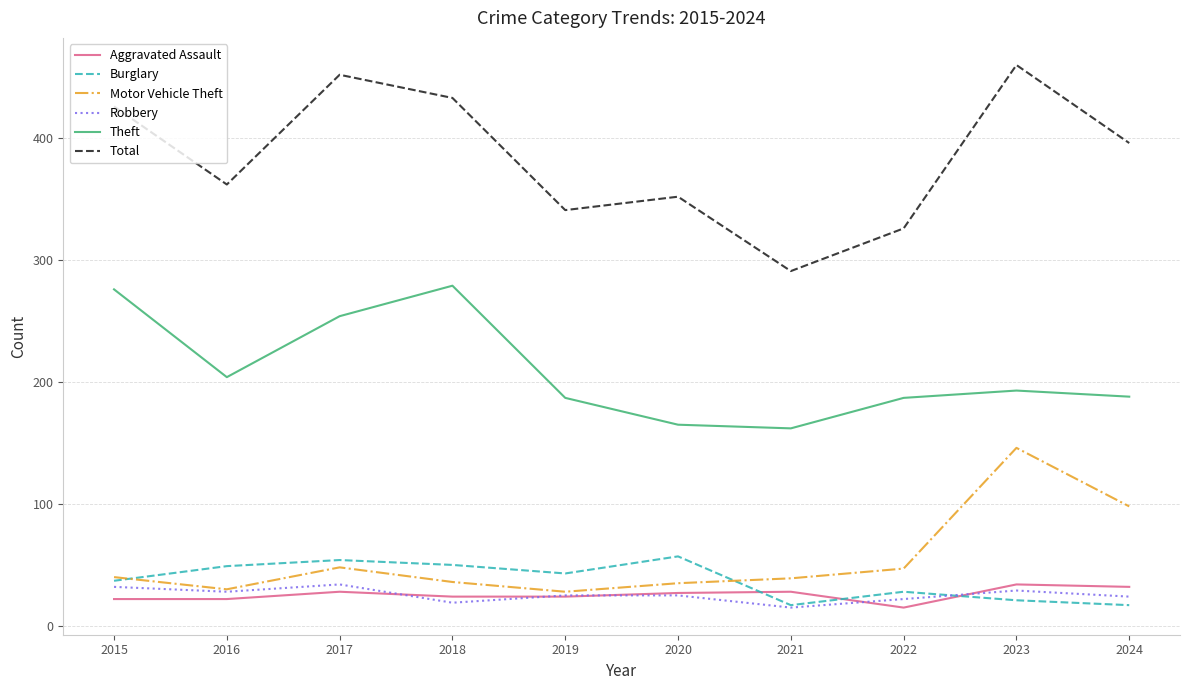

Is it true that Total equals 352 at 2020?

True